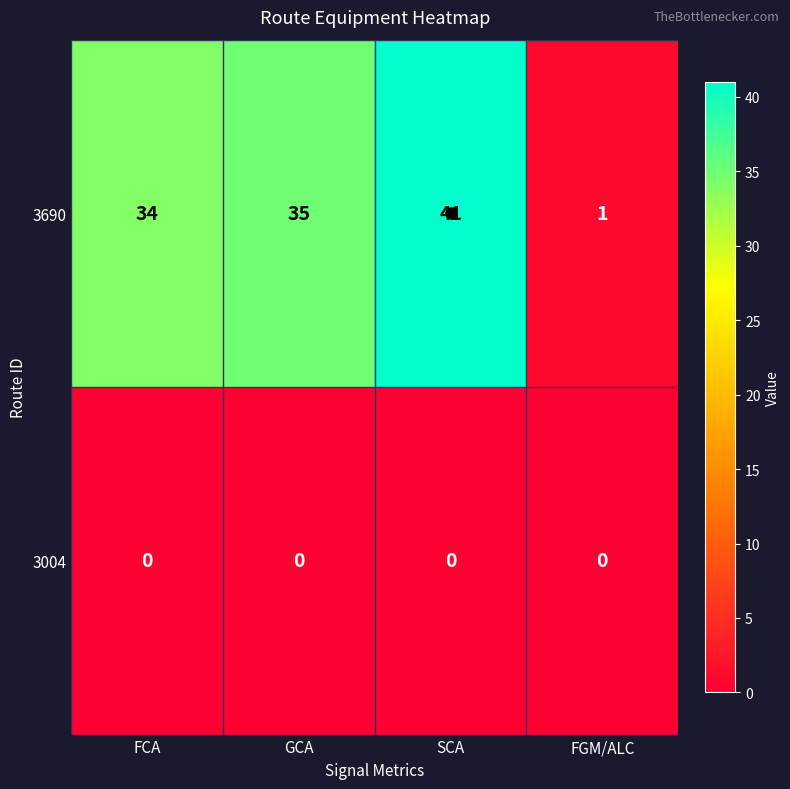

At which label is 3690 closest to 21?

FCA